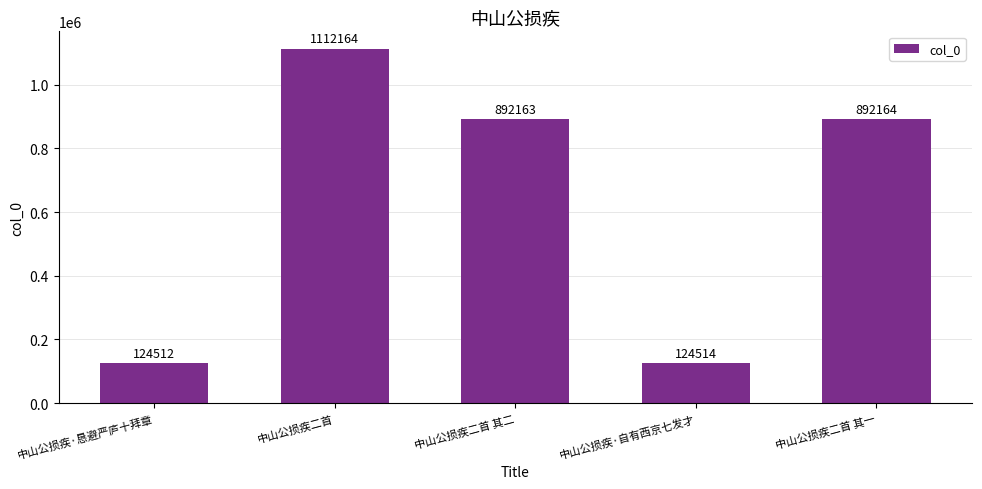

Reading right to left, transcribe all the data shown in this chart.

892164	124514	892163	1112164	124512